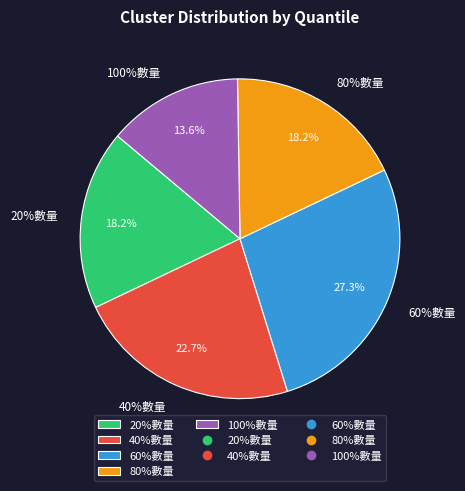

What is the ratio of the value at 20%數量 to the value at 100%數量?

1.3